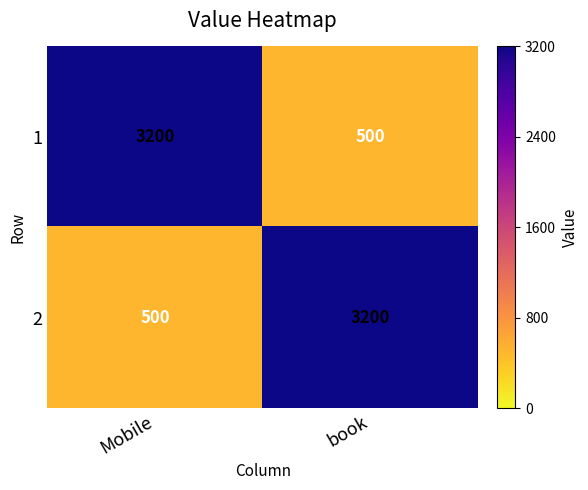

Rank the series at book from highest to lowest value.

2, 1